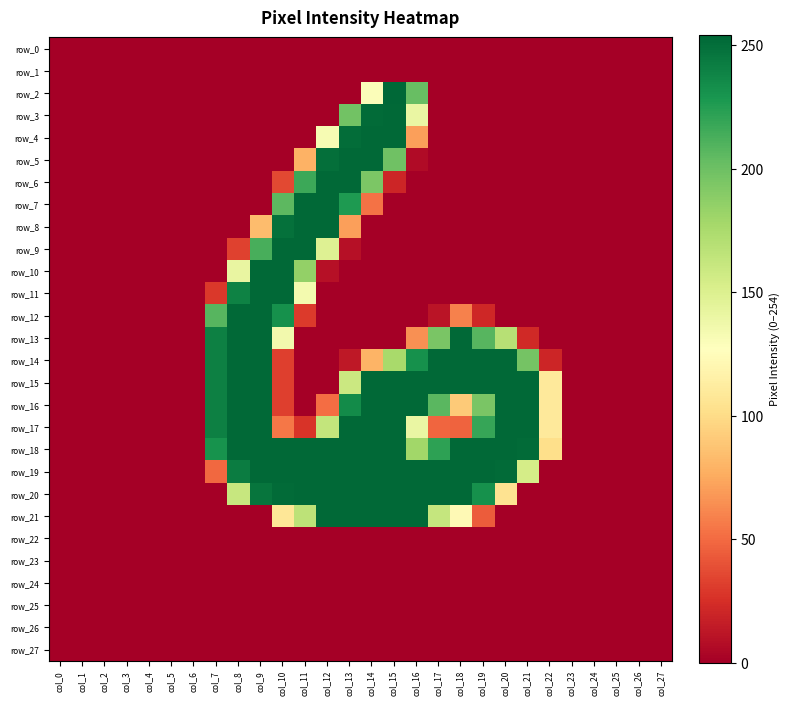

What is the difference between the highest and lowest values at col_14?

253